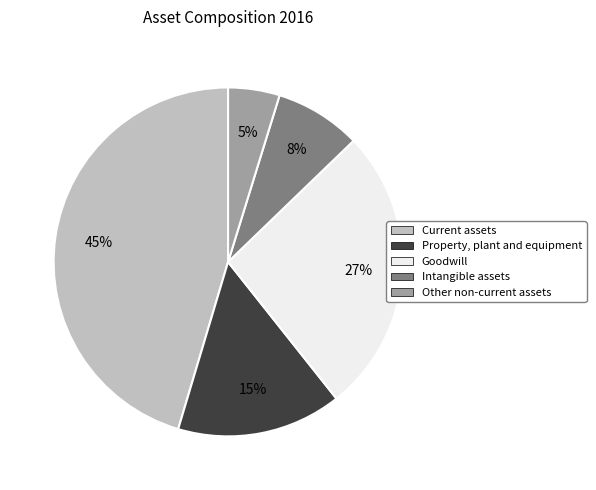

How many slices are in this pie chart?

5